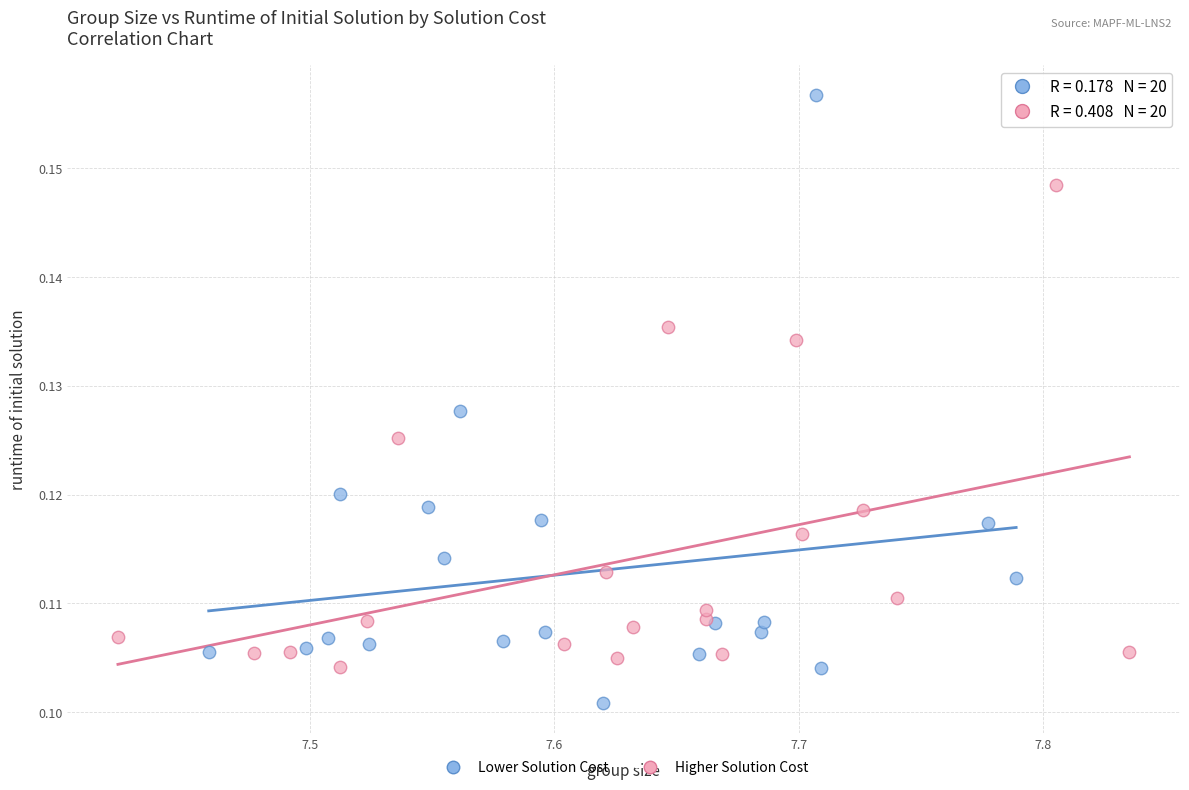

Which series reaches the minimum Y coordinate?

Lower Solution Cost